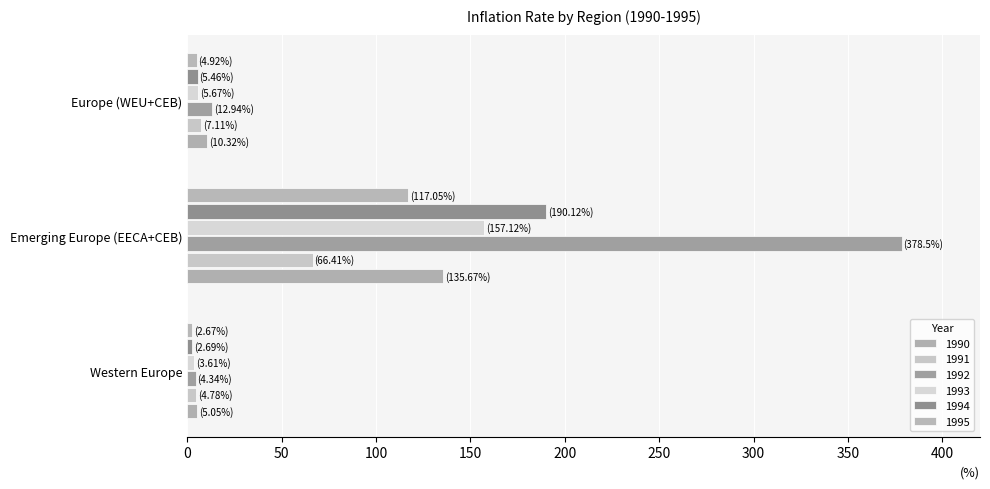

How many data points does each series have?

3